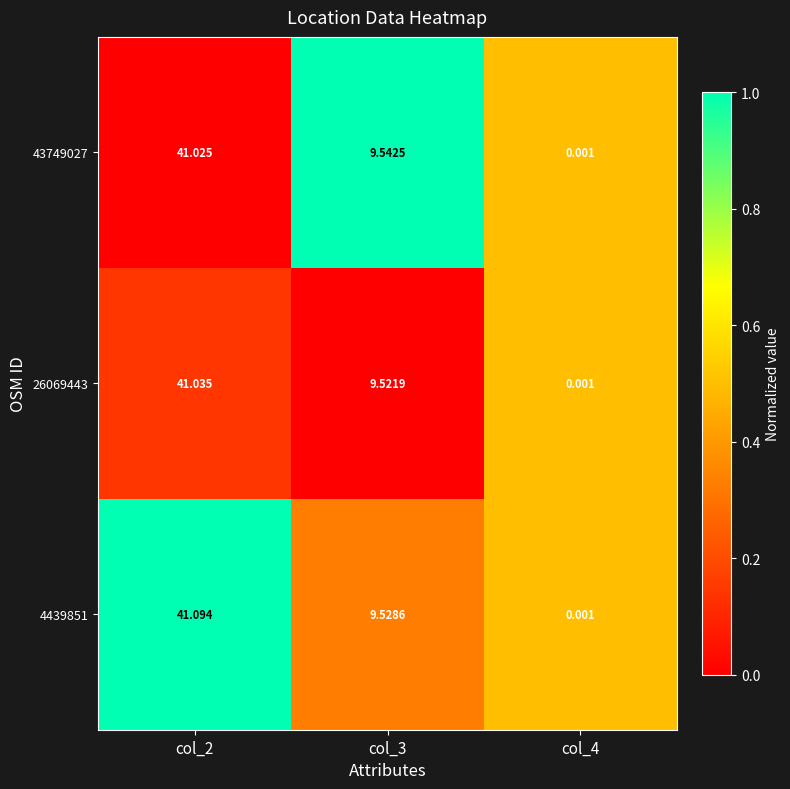

Reading left to right, extract all data points from this chart.

43749027: col_2=41.0	col_3=9.5	col_4=0.0
26069443: col_2=41.0	col_3=9.5	col_4=0.0
4439851: col_2=41.1	col_3=9.5	col_4=0.0